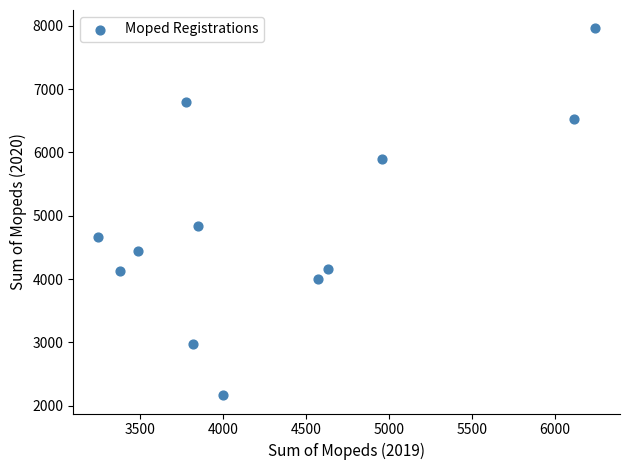

What is the average X value?

4338